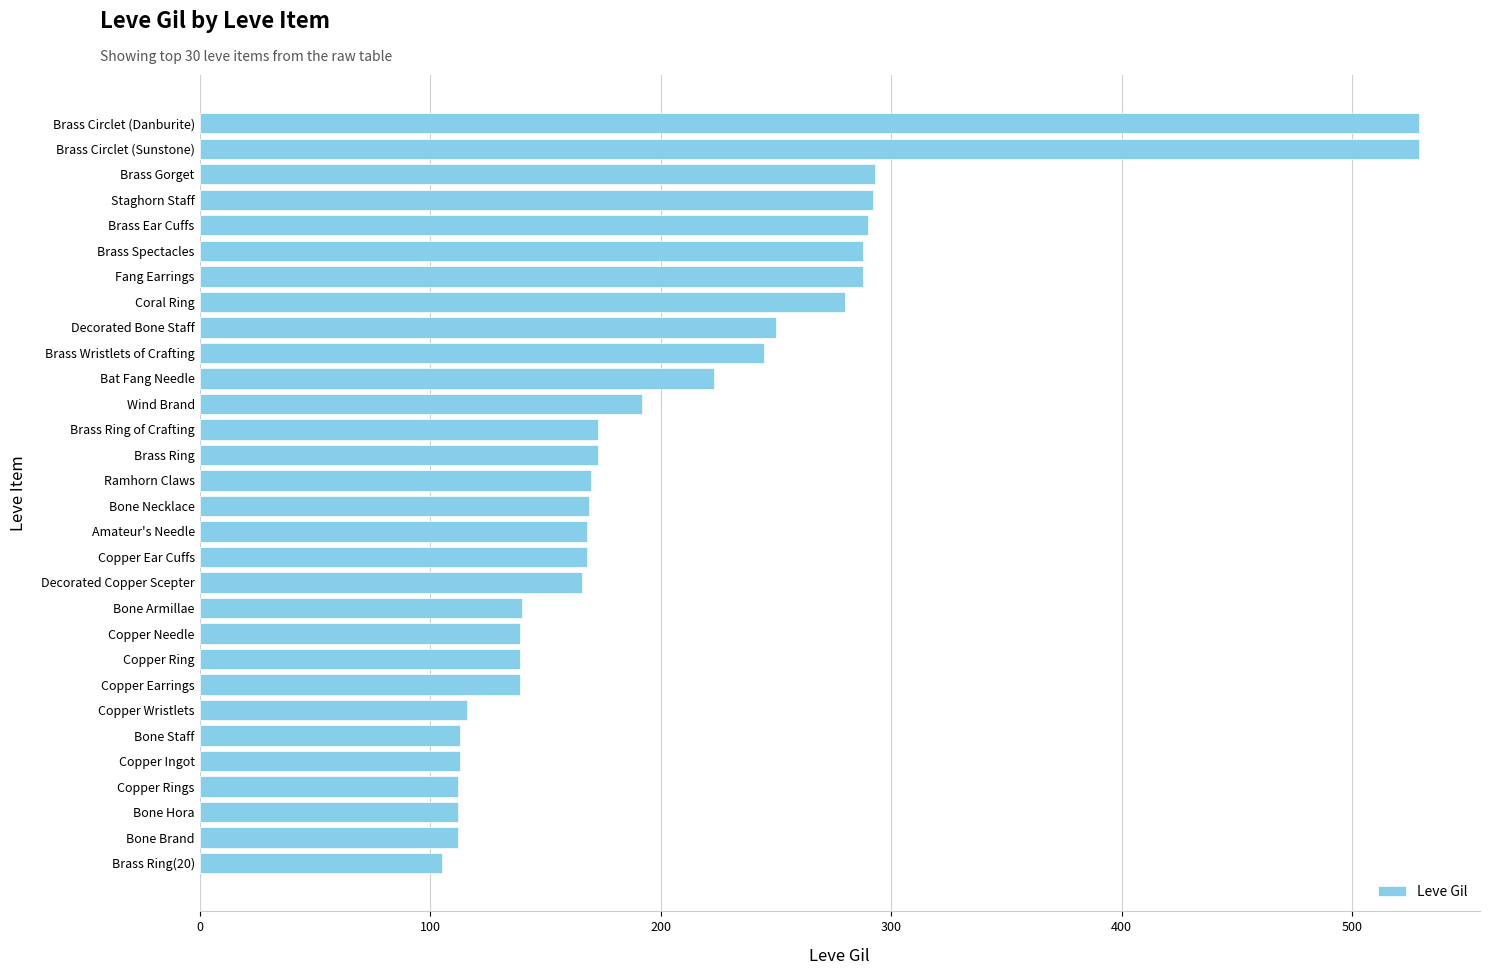

What is the approximate value at Copper Ingot, to the nearest 10?

110